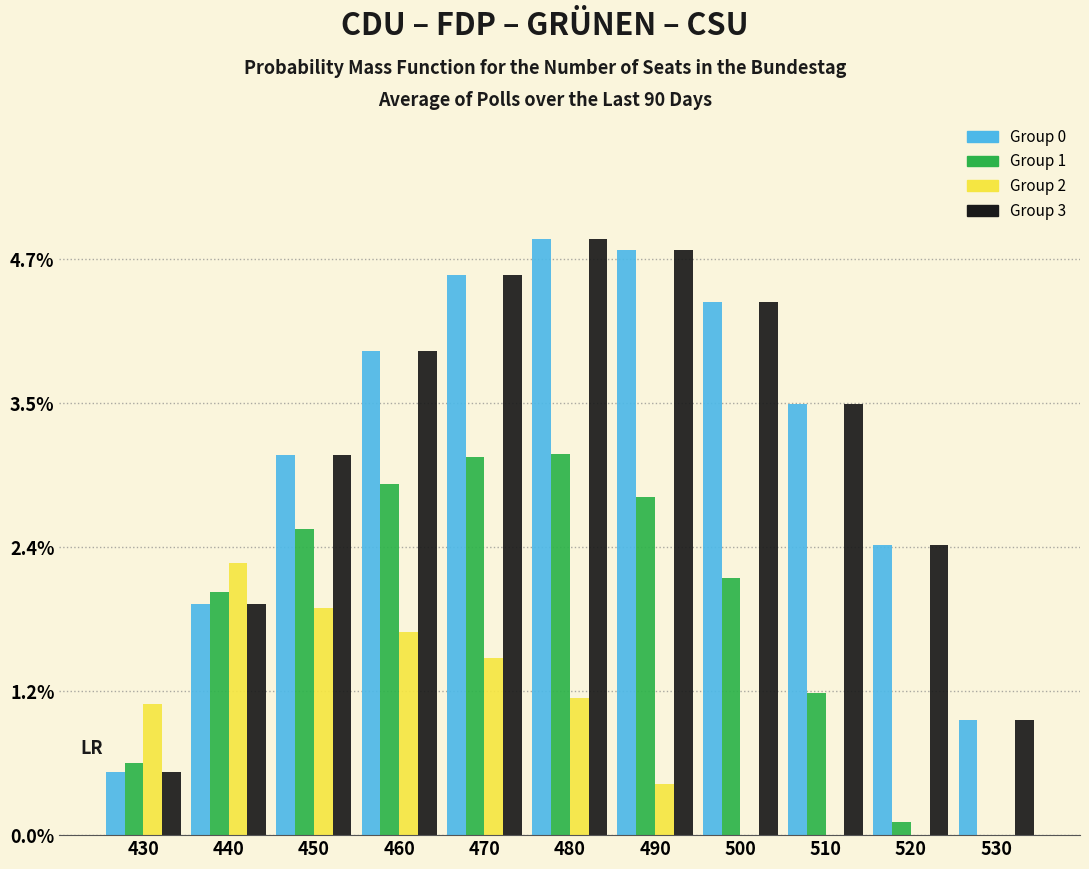

What is the sum of the Group 0 values at 510 and 530?

4.5